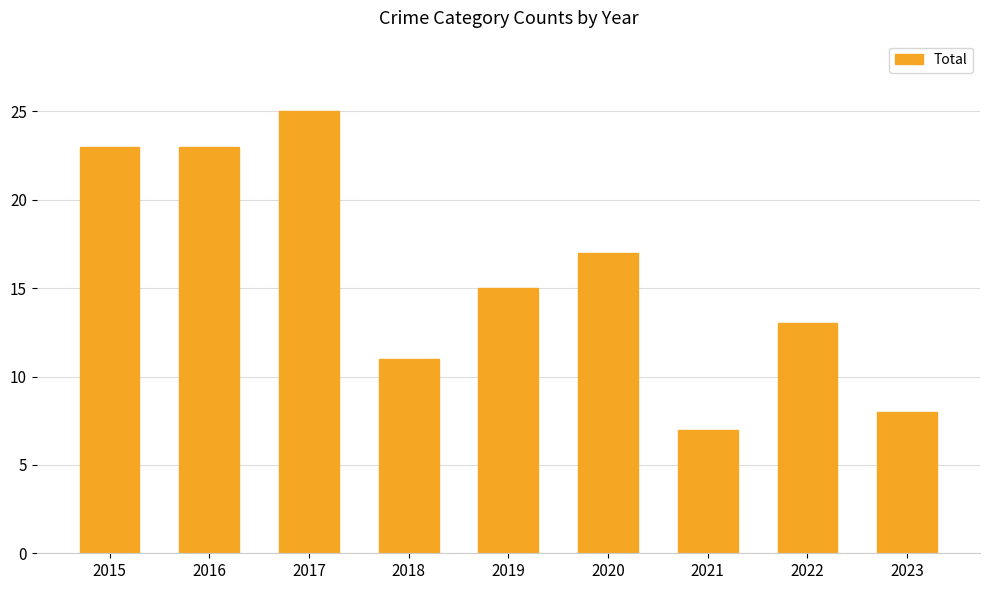

What is the value of the 4th bar from the left?

11